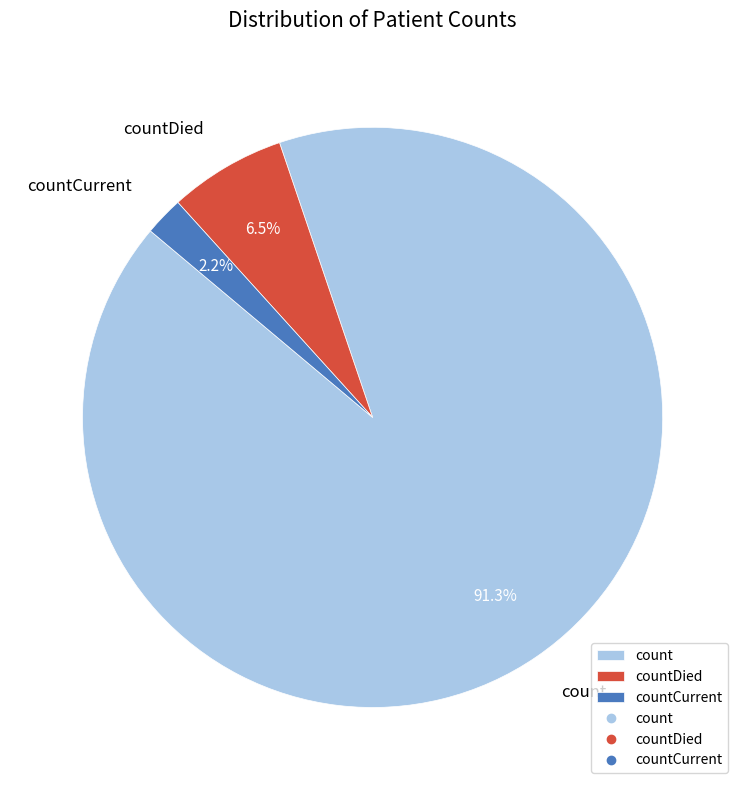

To the nearest percent, what is the average slice percentage?

33%